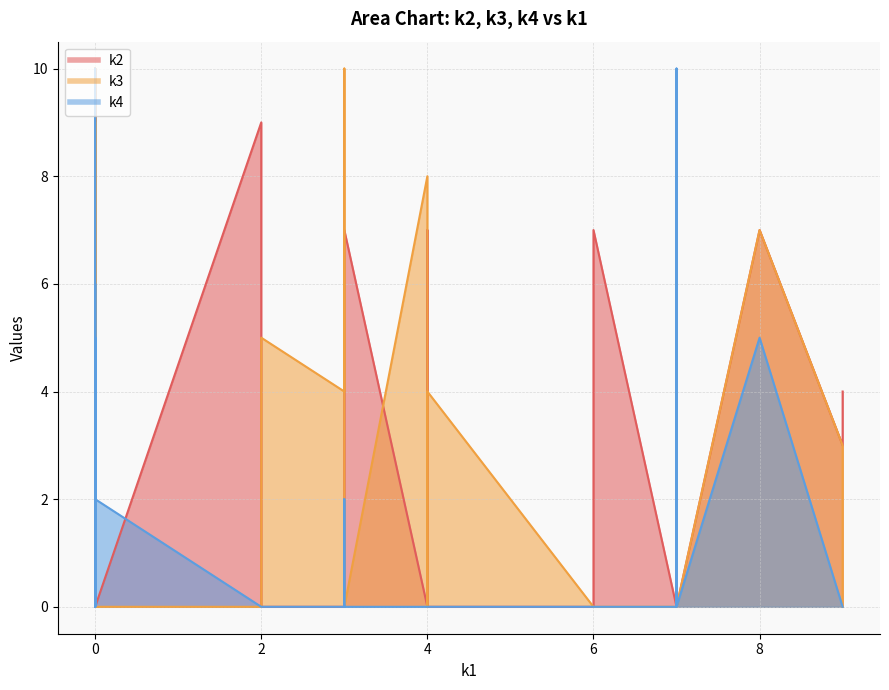

What is the difference between the second highest and second lowest values in the k2 series?

10